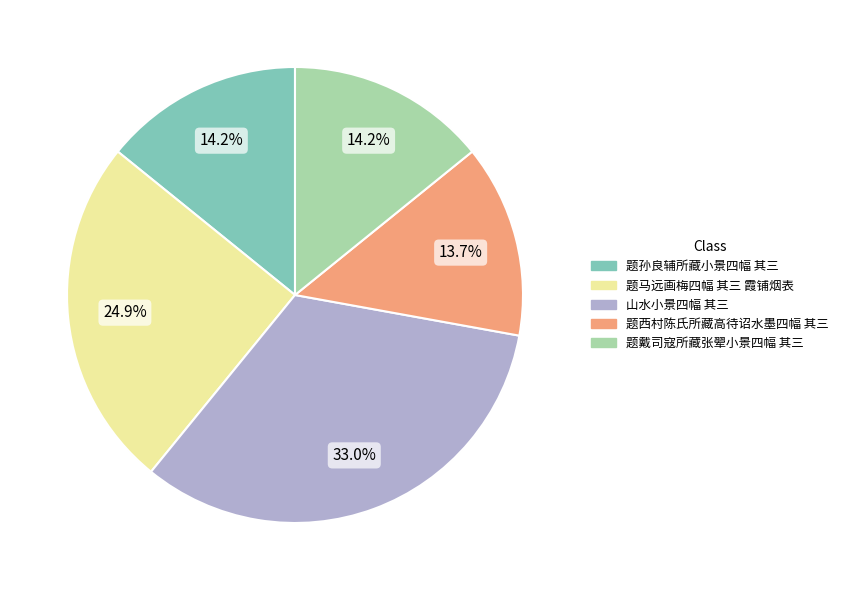

To the nearest percent, what is the average slice percentage?

20%